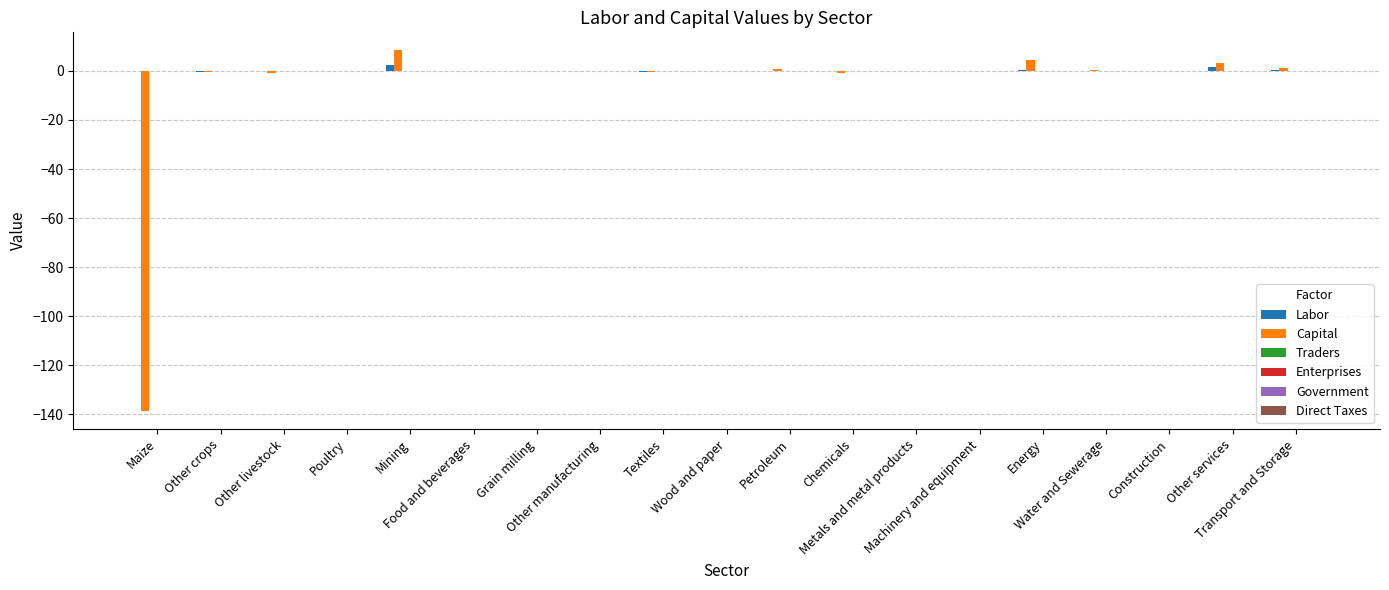

What is the highest value of the Capital series?

8.4